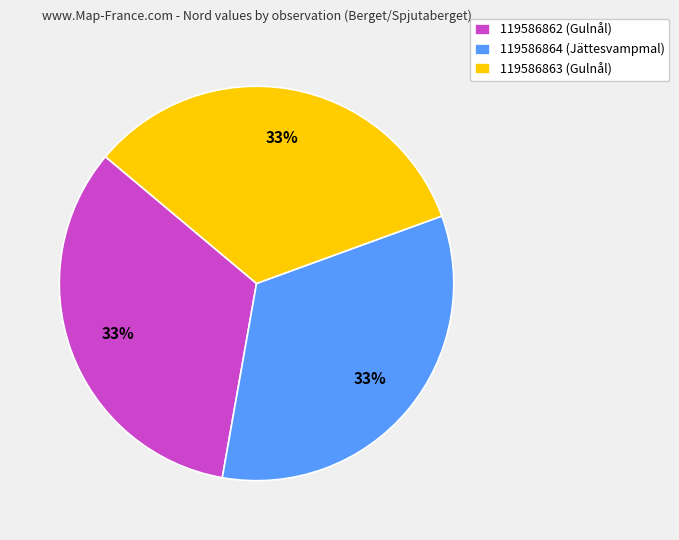

What percentage is the 119586862 (Gulnål) slice, to the nearest percent?

33%